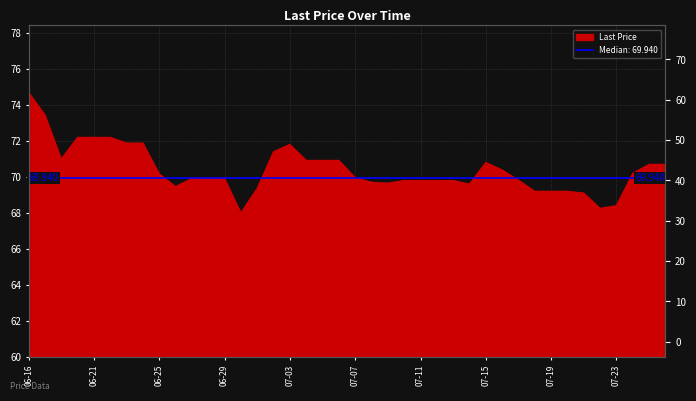

What is the maximum value shown in the chart?

74.7